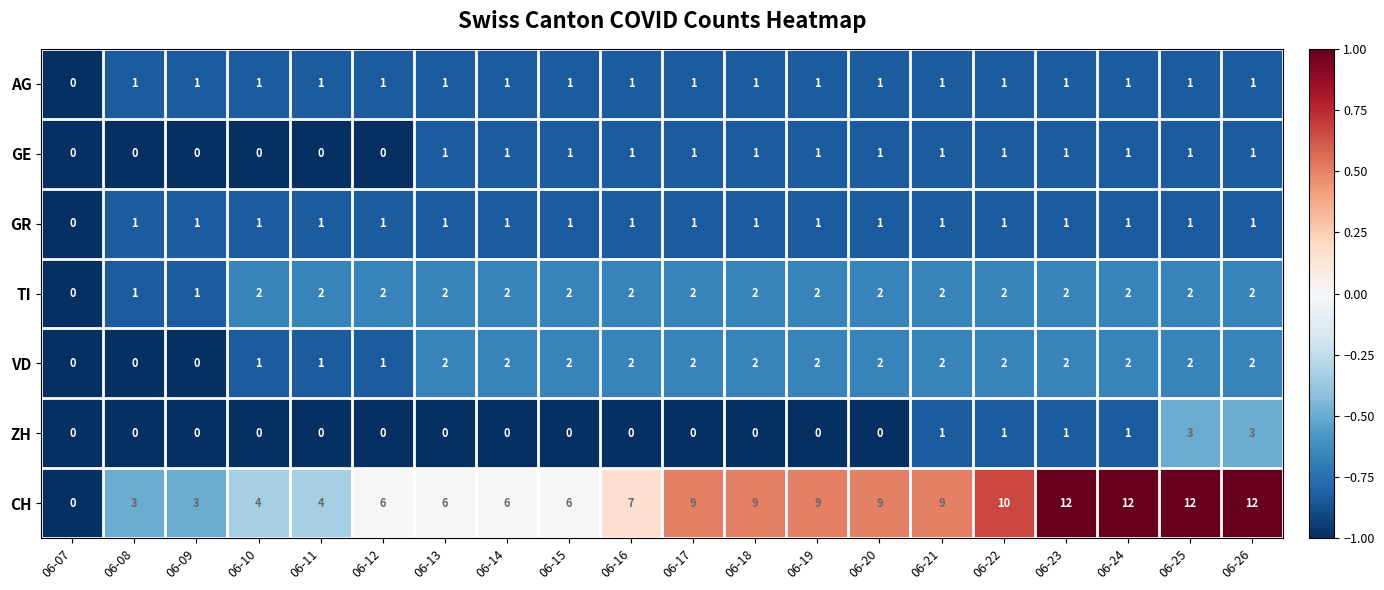

What is the spread (max minus min) of values at 06-08?

3